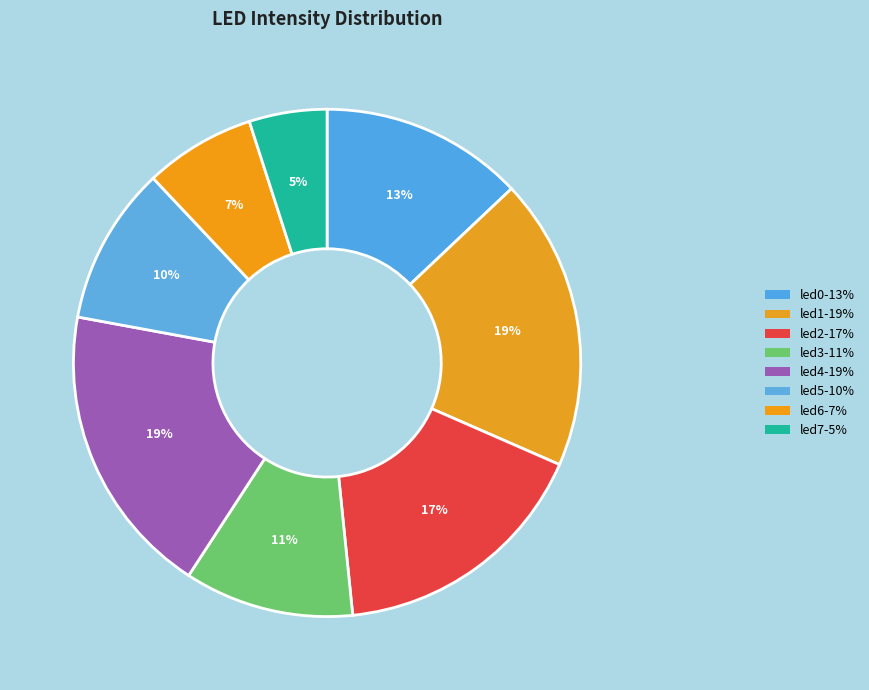

What is the smallest slice in the pie chart?

led7